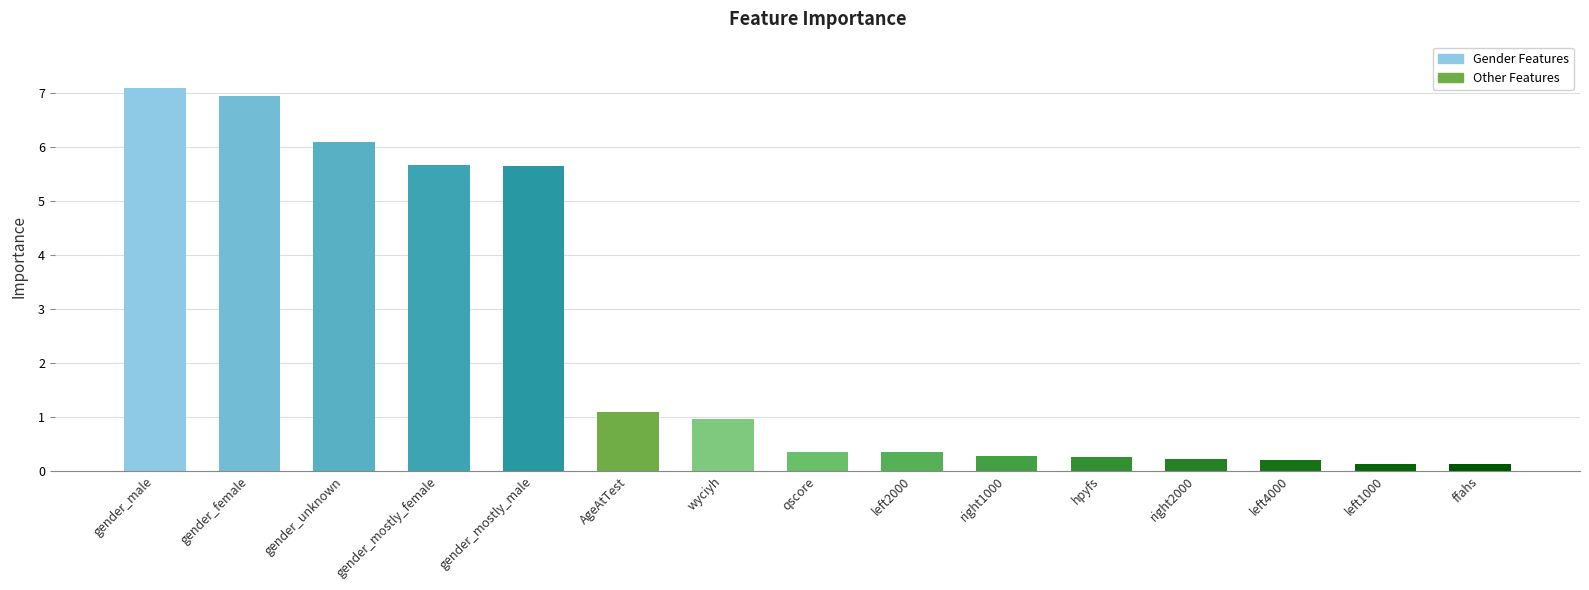

What is the smallest value displayed?

0.1